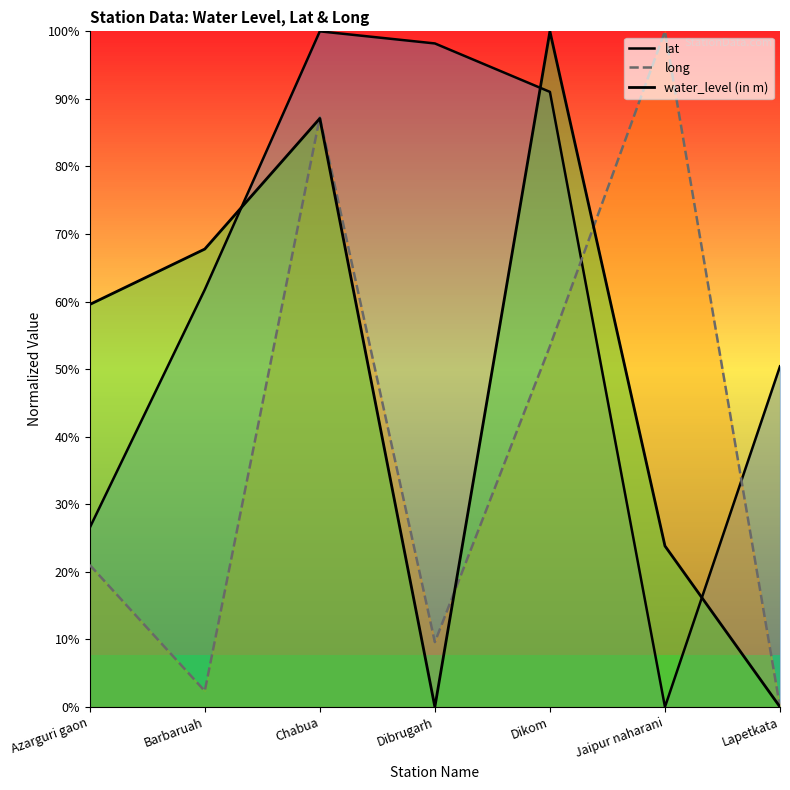

How many positive values does the long series have?

6